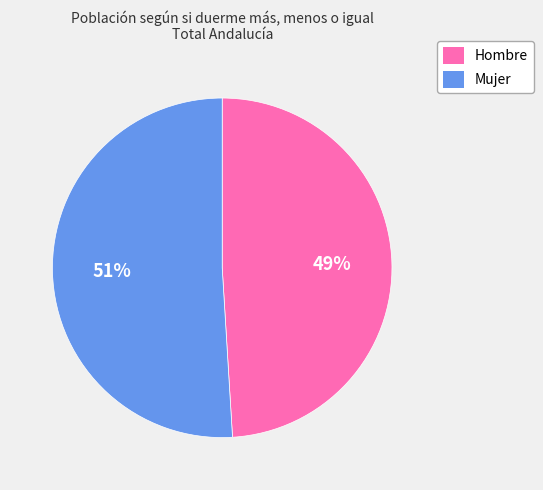

Rank the categories by value from lowest to highest.

Hombre, Mujer